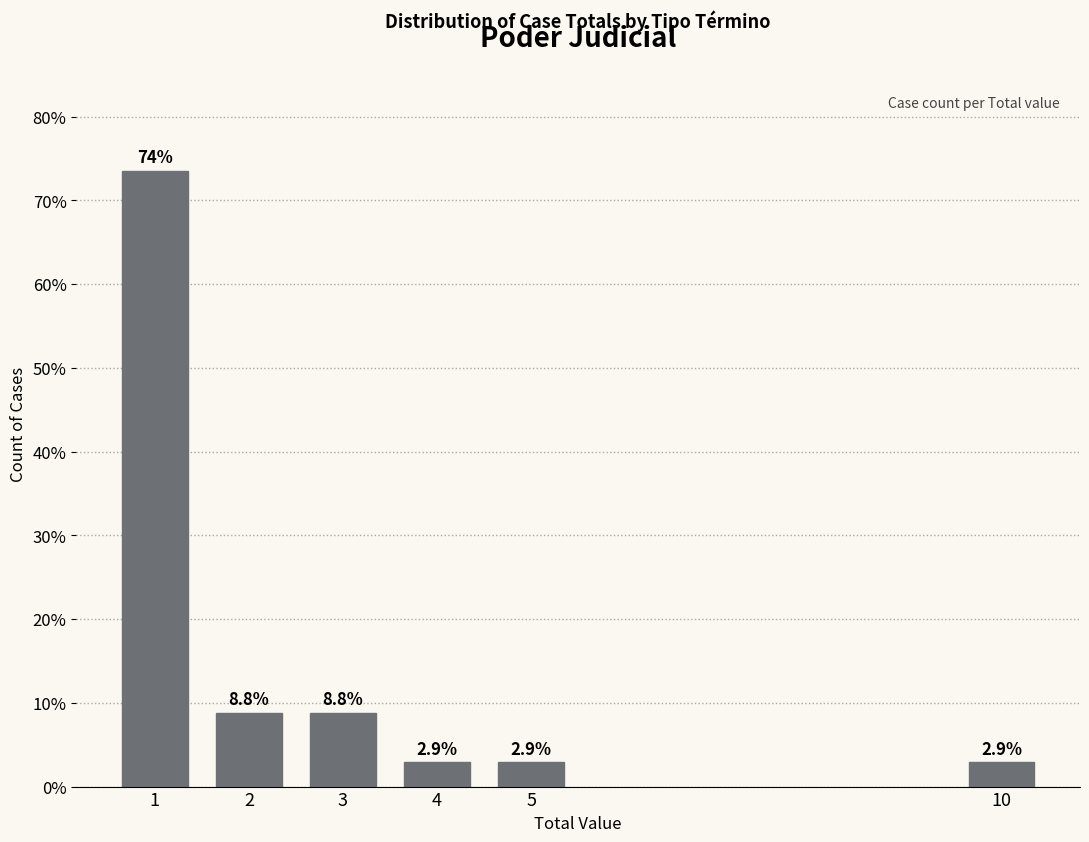

Reading left to right, transcribe all the data shown in this chart.

73.5	8.8	8.8	2.9	2.9	2.9